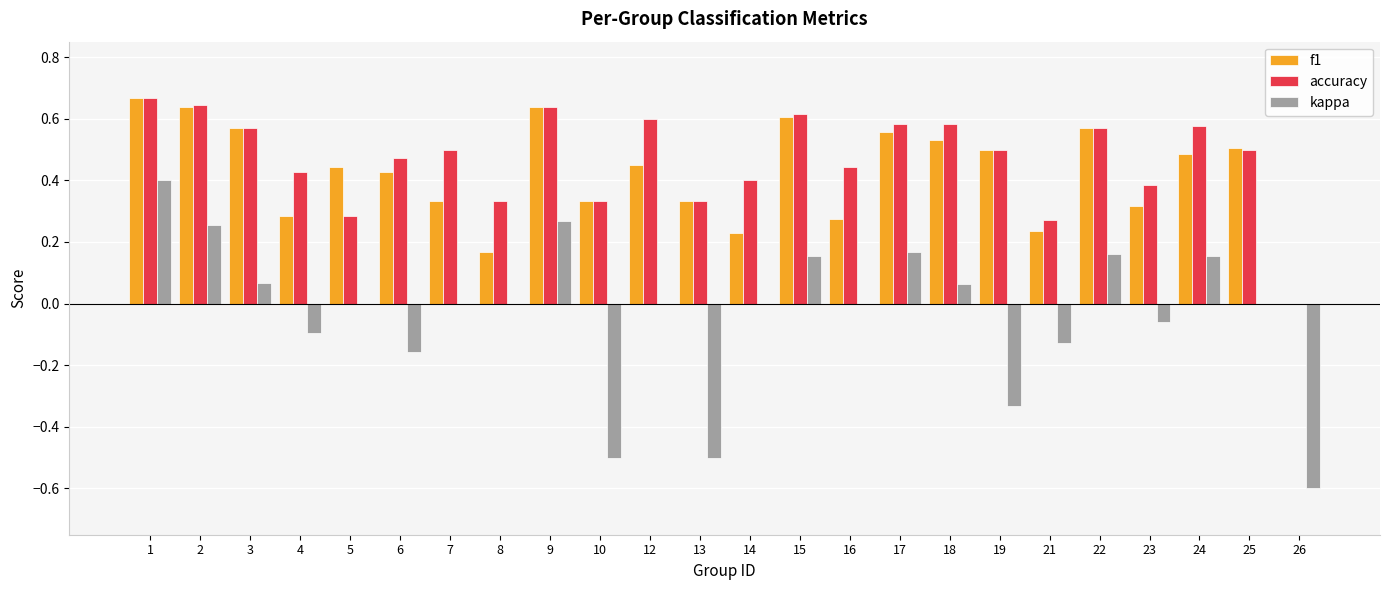

True or false: f1 has a value of 0.0 at 26.

True